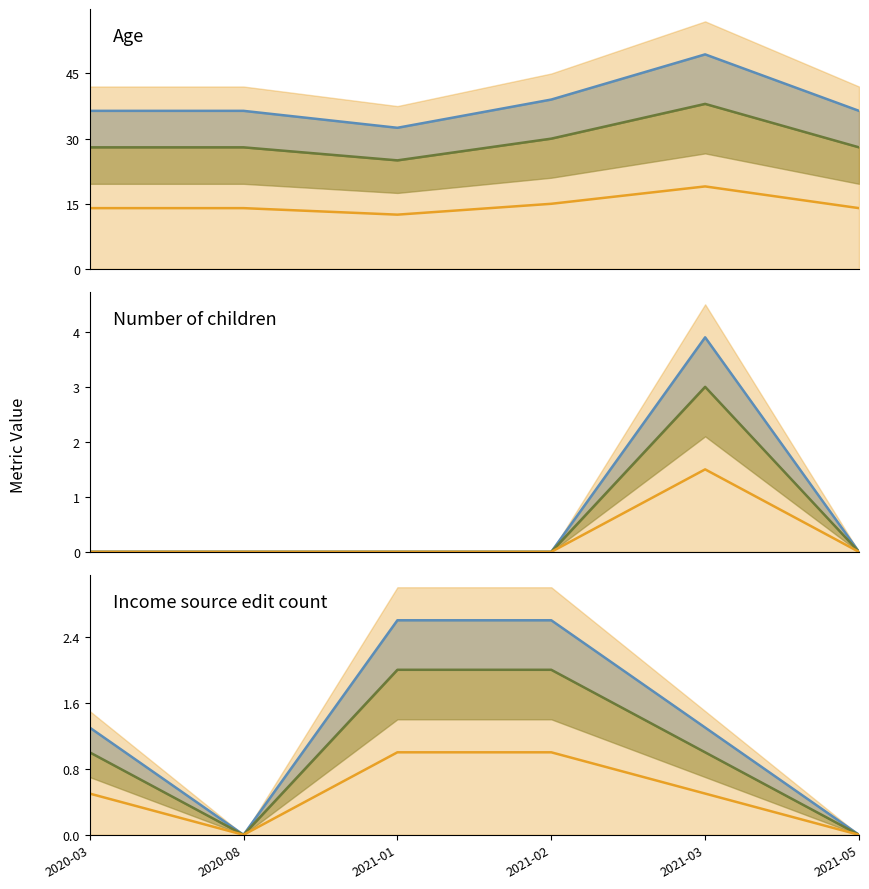

After their last crossing, which series has the higher values: Income source edit count or Number of children?

Number of children